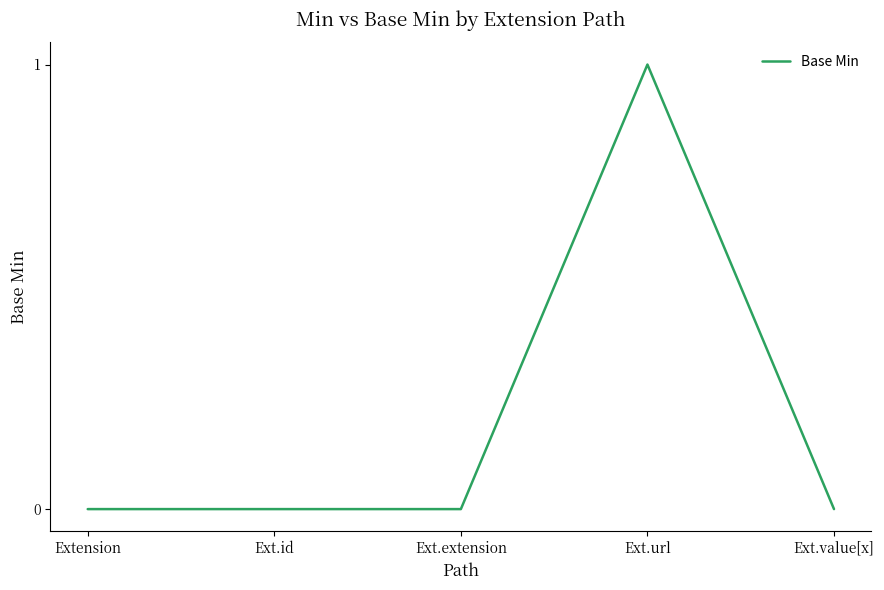

What position from the left is Ext.value[x]?

5